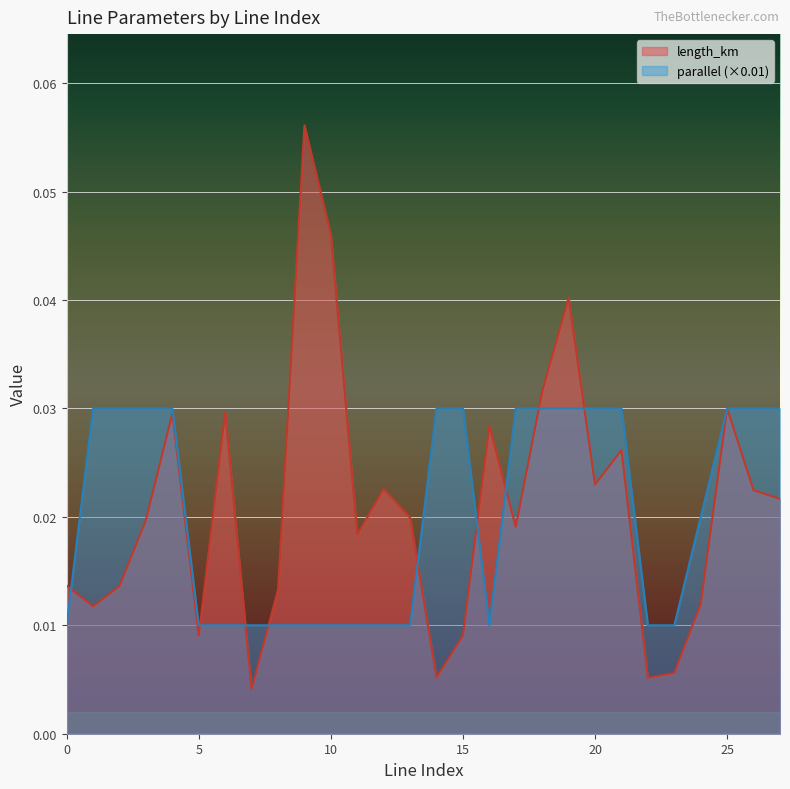

True or false: parallel has more than 1 points higher than both neighbors.

False